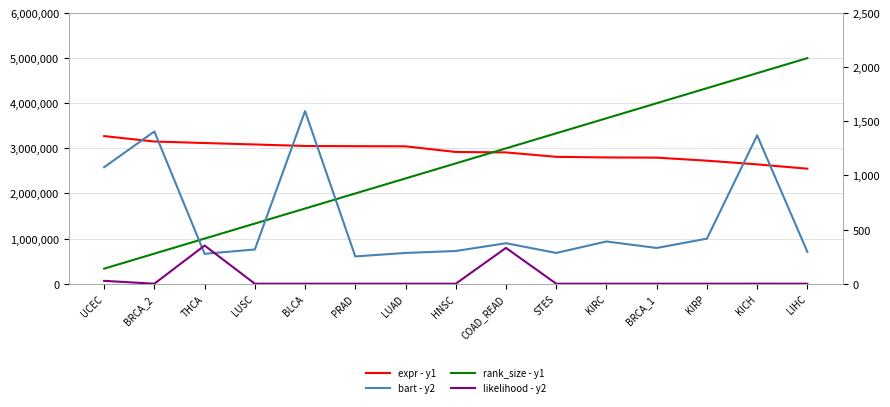

What is the approximate value of bart - y2 at HNSC?

302.0